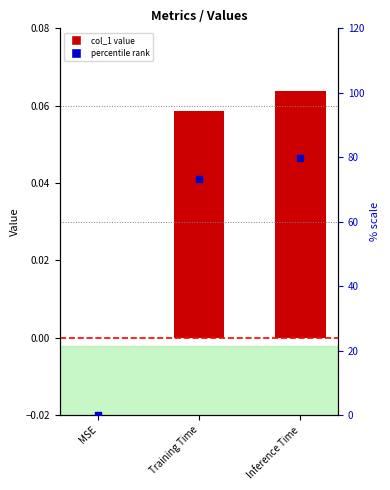

At how many categories does at least one series exceed 9?

2